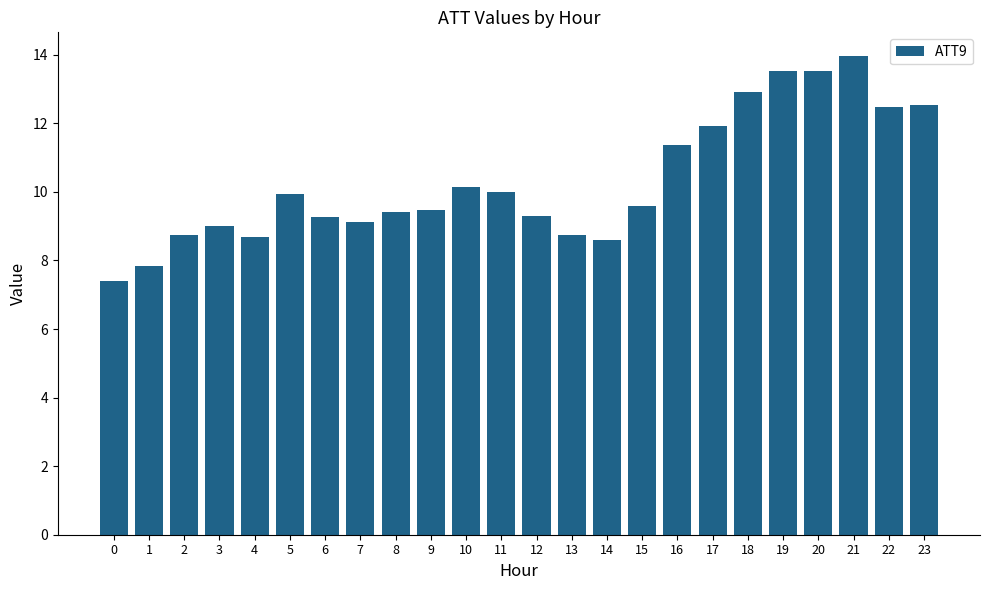

What is the ratio of the value at 2 to the value at 10?

0.9